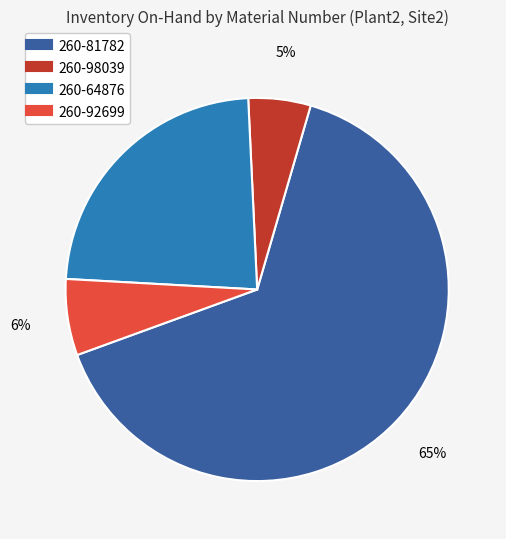

Combined, do 260-92699 and 260-81782 account for over 50%?

Yes